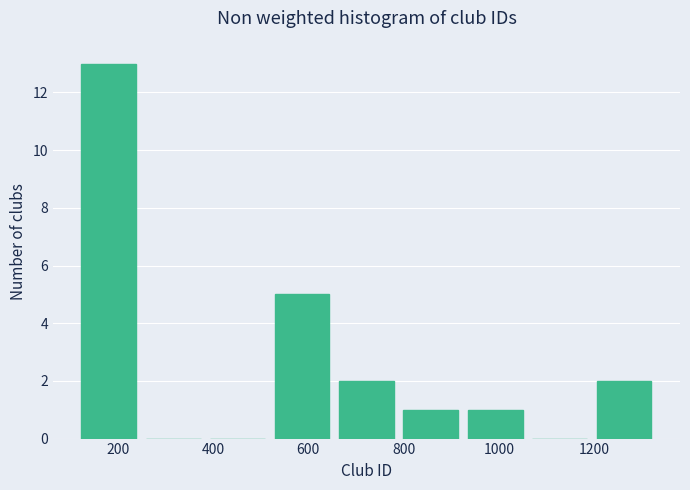

How tall is the bar that spans 120 to 240 on the x-axis? Neither the bar edges nor the heights are printed on the chart, so give them approximately, as read against the axes.

13